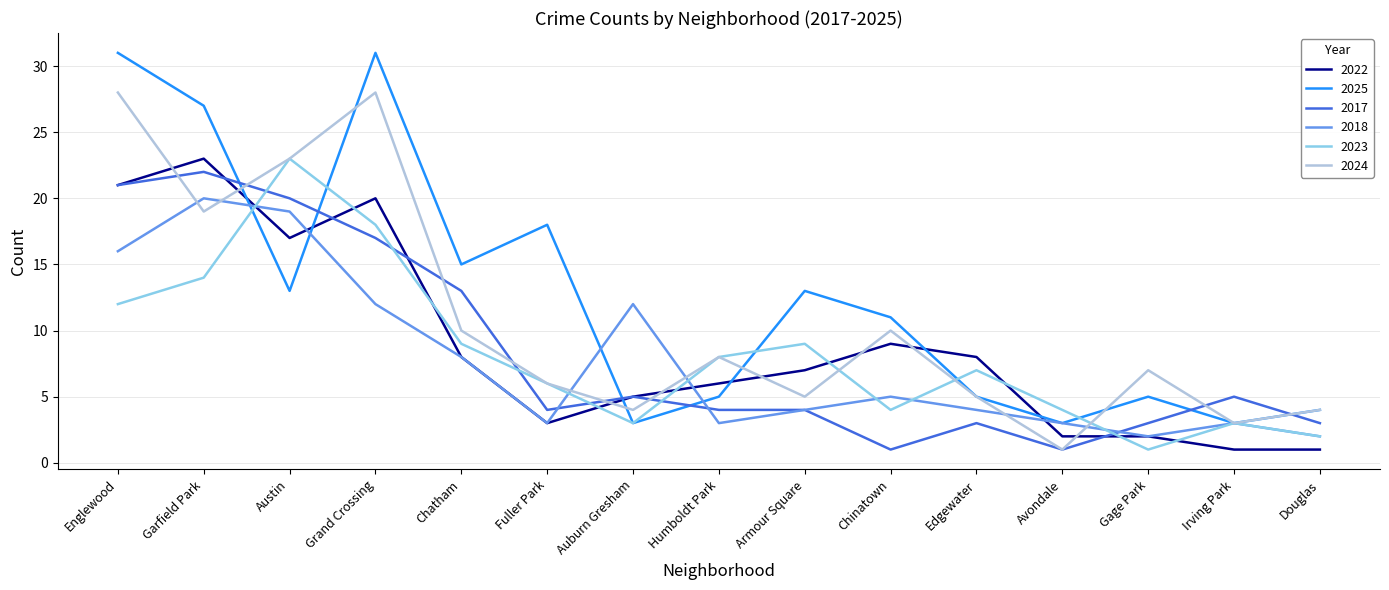

What position from the left is Garfield Park?

2